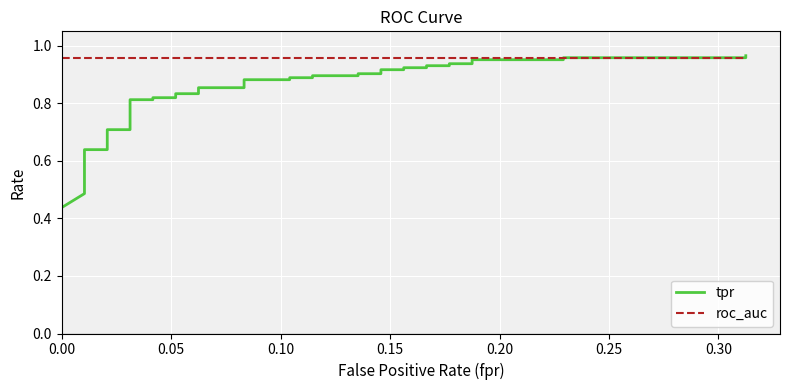

What are all the series names shown in the legend?

tpr, roc_auc